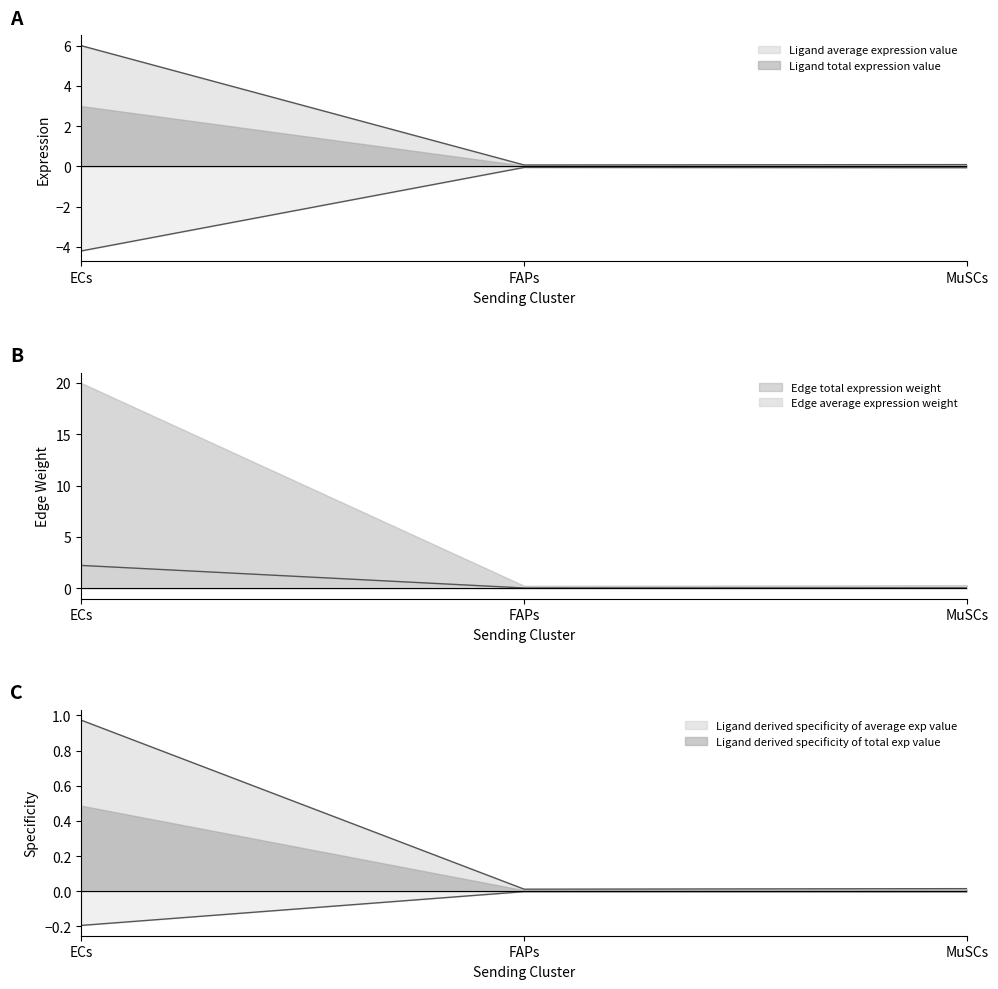

Which has a higher value, FAPs or MuSCs?

MuSCs